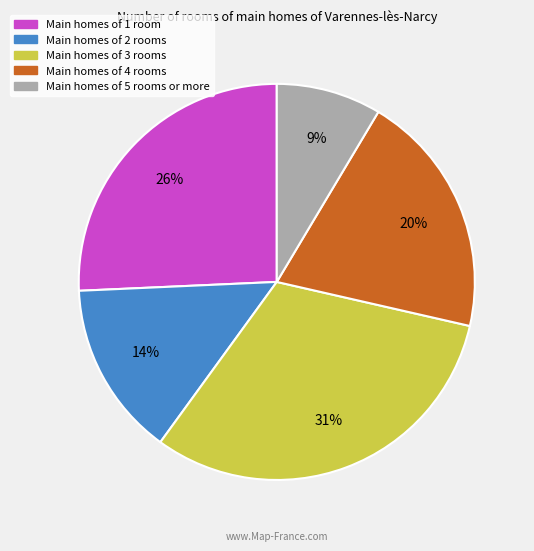

To the nearest percent, what is the average slice percentage?

20%